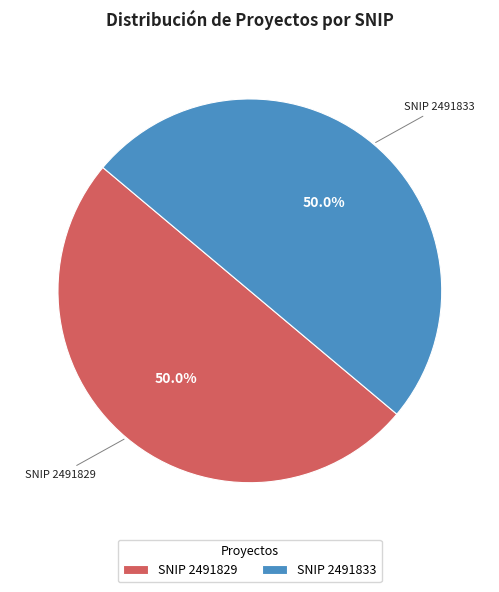

Do SNIP 2491829 and SNIP 2491833 together represent more than half of the pie?

Yes